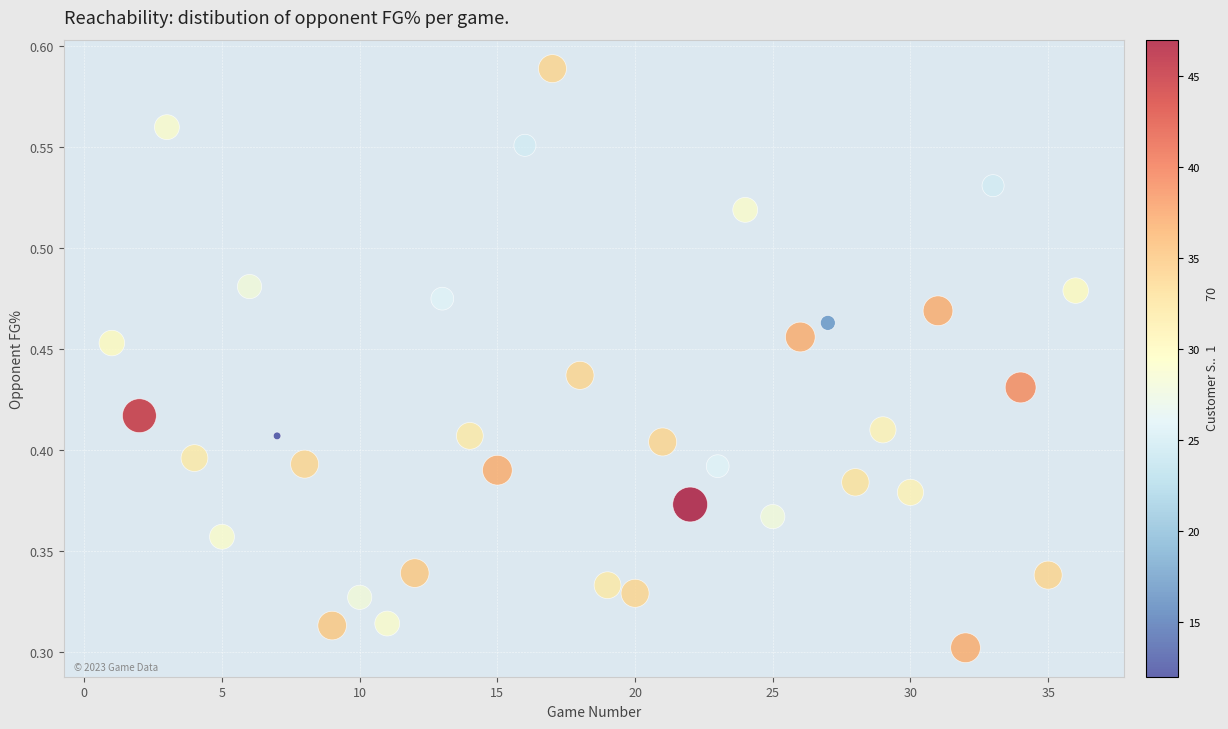

What is the range of X values (max minus min)?

35.0